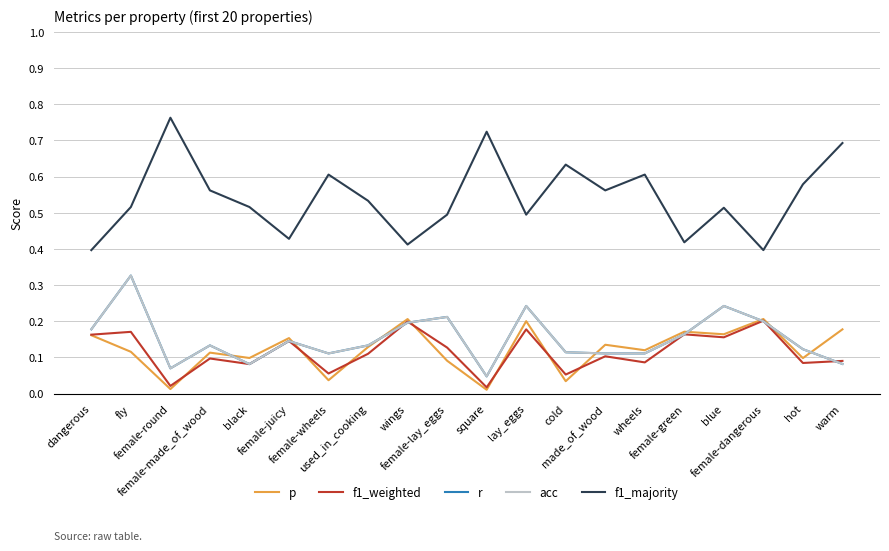

What is the difference between the p values at female-dangerous and fly?

0.1